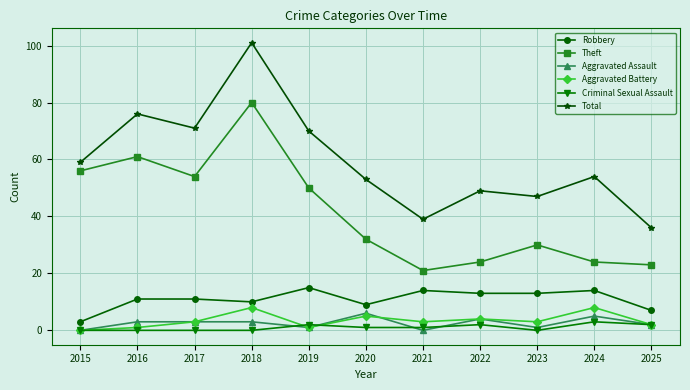

Which series has the widest spread of values?

Total